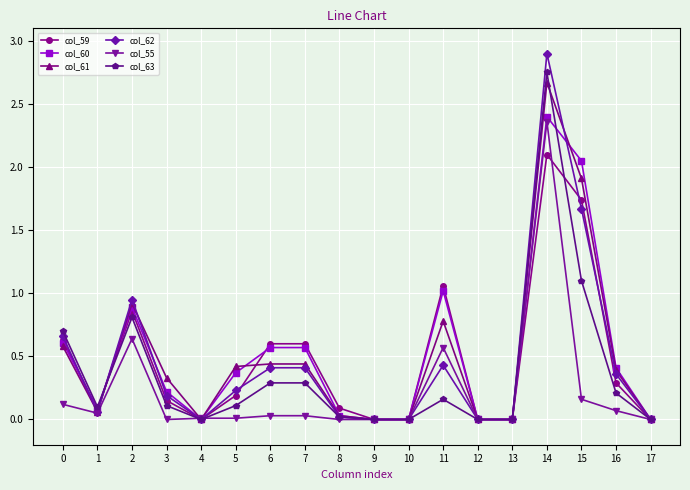

True or false: col_59 and col_55 cross at least once.

True